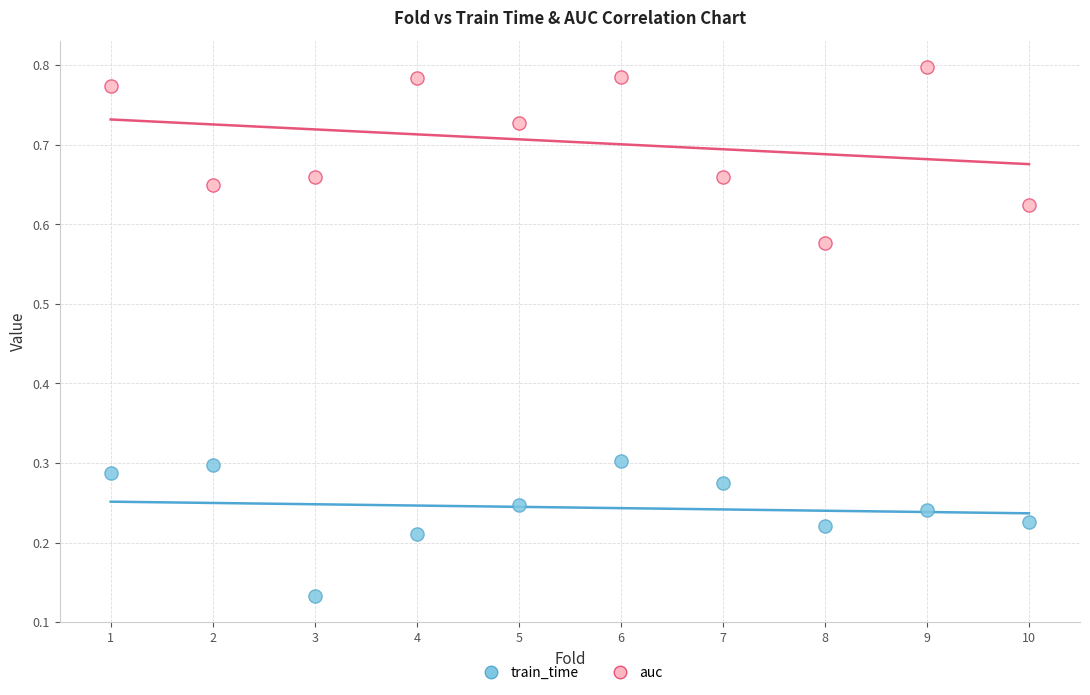

Which series reaches the minimum Y coordinate?

train_time